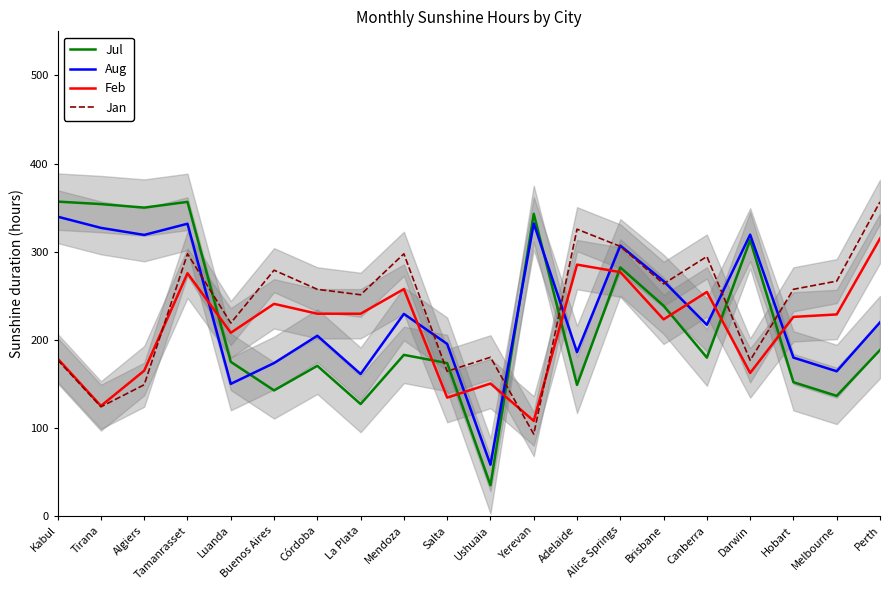

After their last crossing, which series has the higher values: Feb or Aug?

Feb